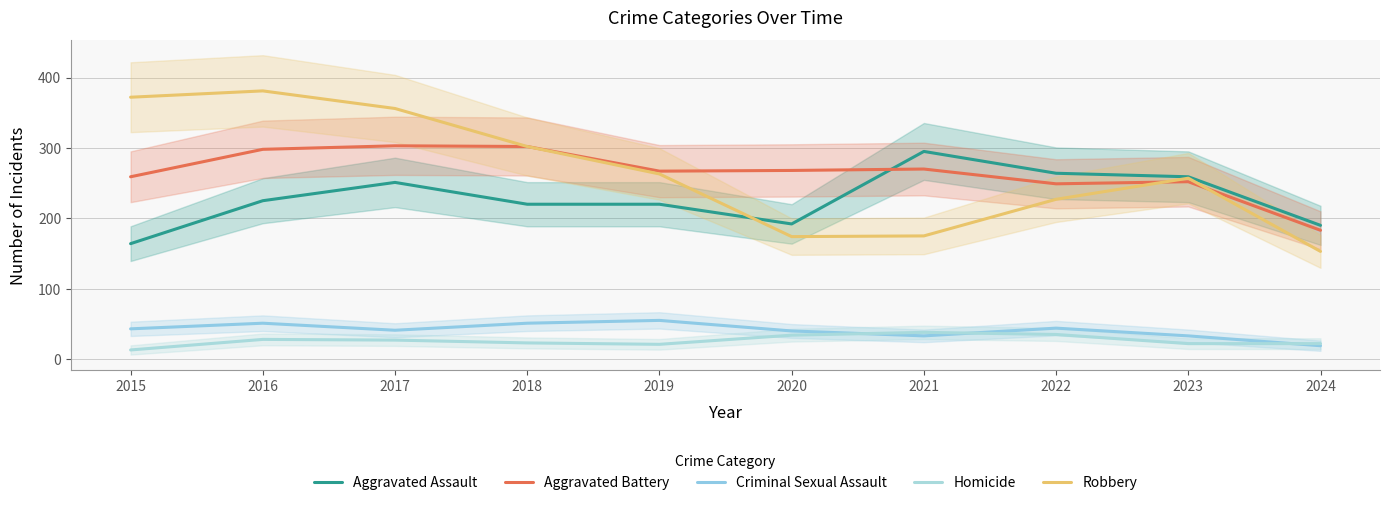

Which category has the highest value in the Aggravated Assault series?

2021